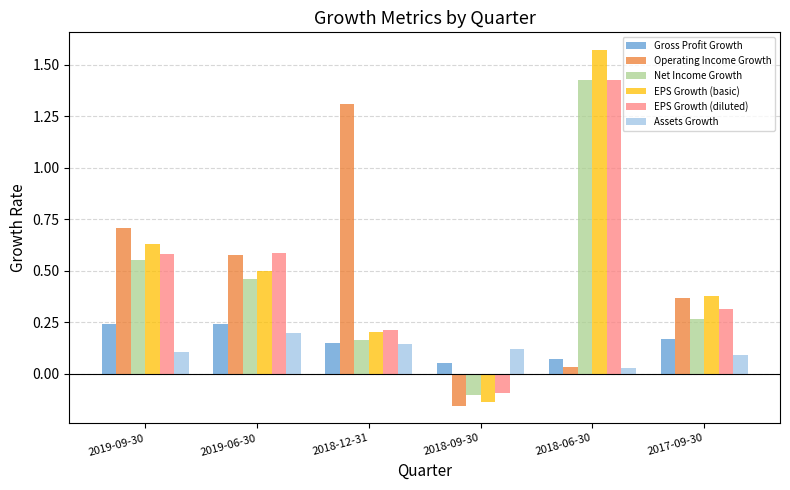

The EPS Growth (basic) series shows -0.1 at 2018-09-30. True or false?

True